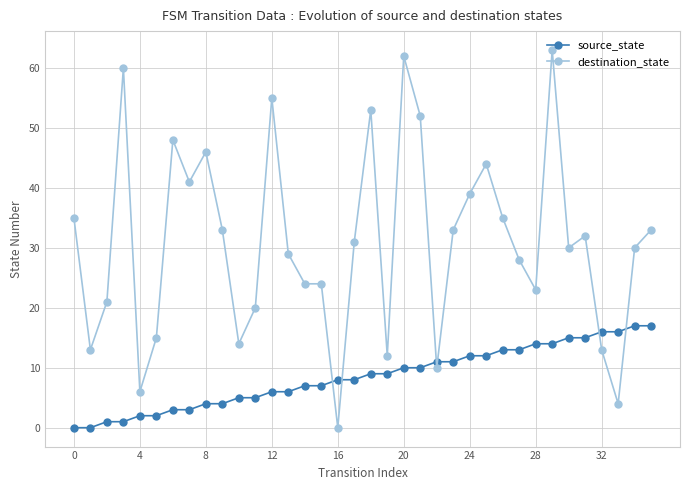

After their last crossing, which series has the higher values: destination_state or source_state?

destination_state